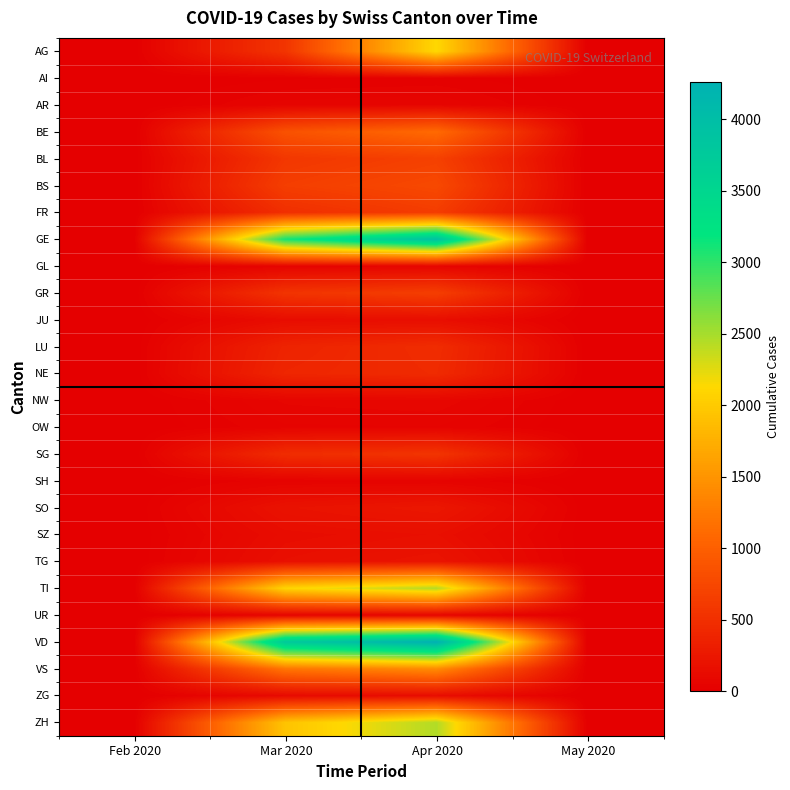

Count the number of data series in this chart.

26